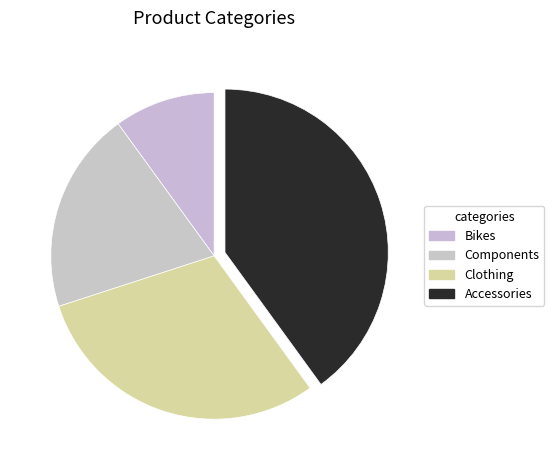

How many slices are in this pie chart?

4